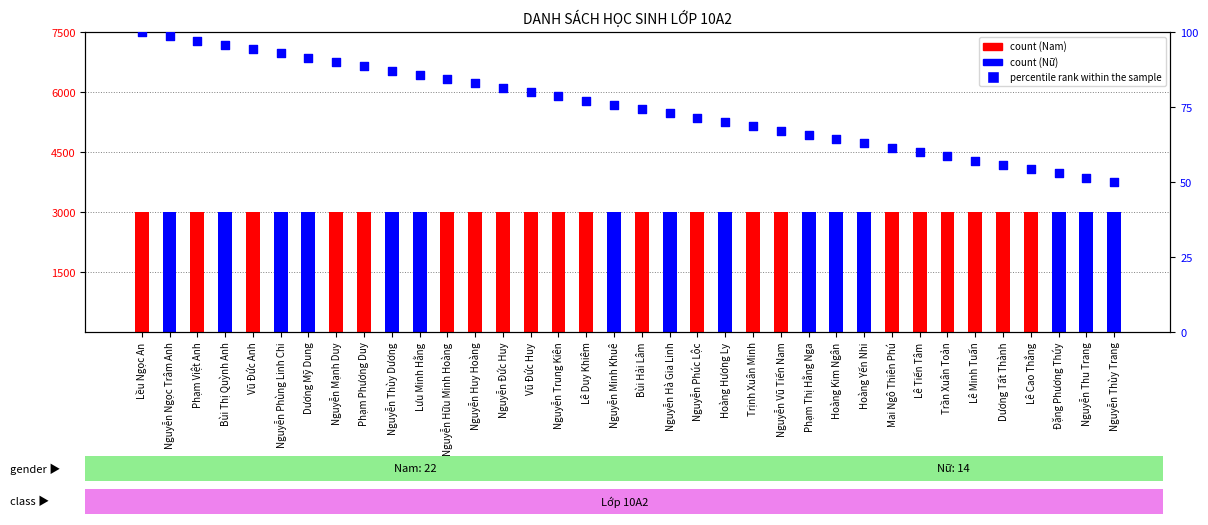

What is the change in value from Lều Ngọc An to Nguyễn Phùng Linh Chi?

-7.1